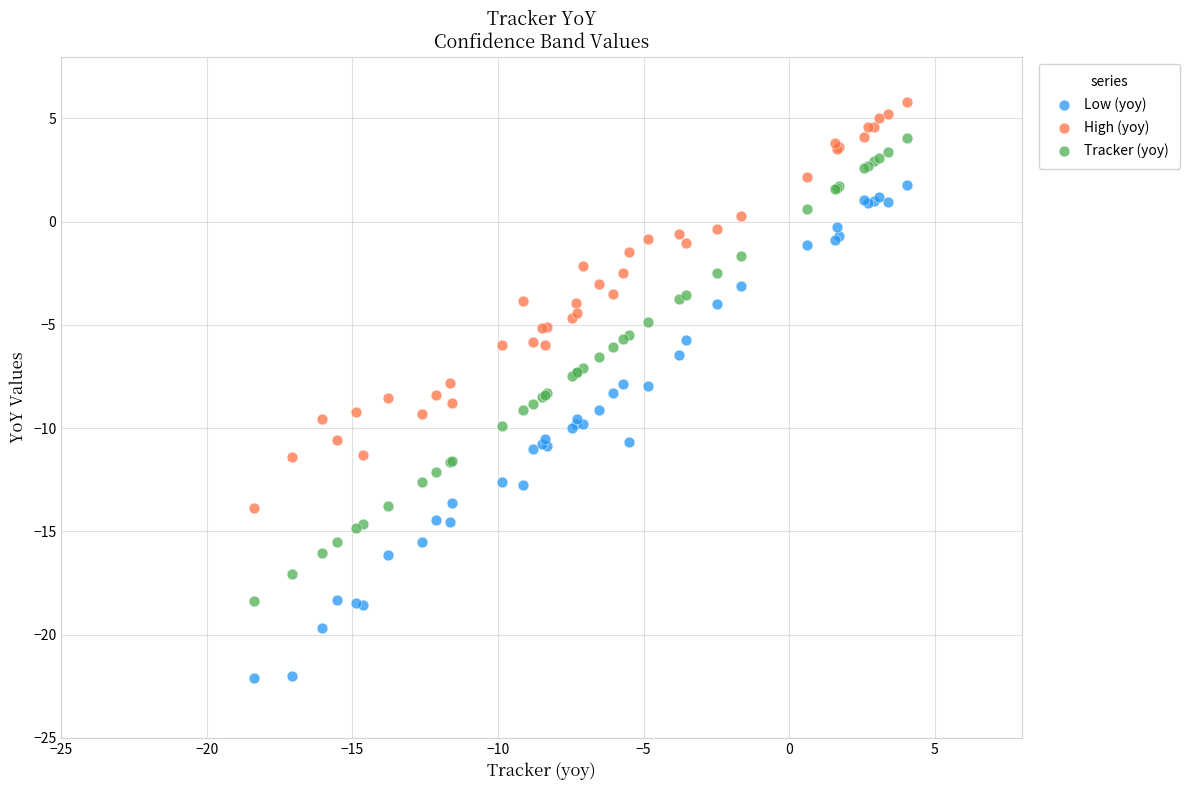

What are all the series names shown in the legend?

Low (yoy), High (yoy), Tracker (yoy)